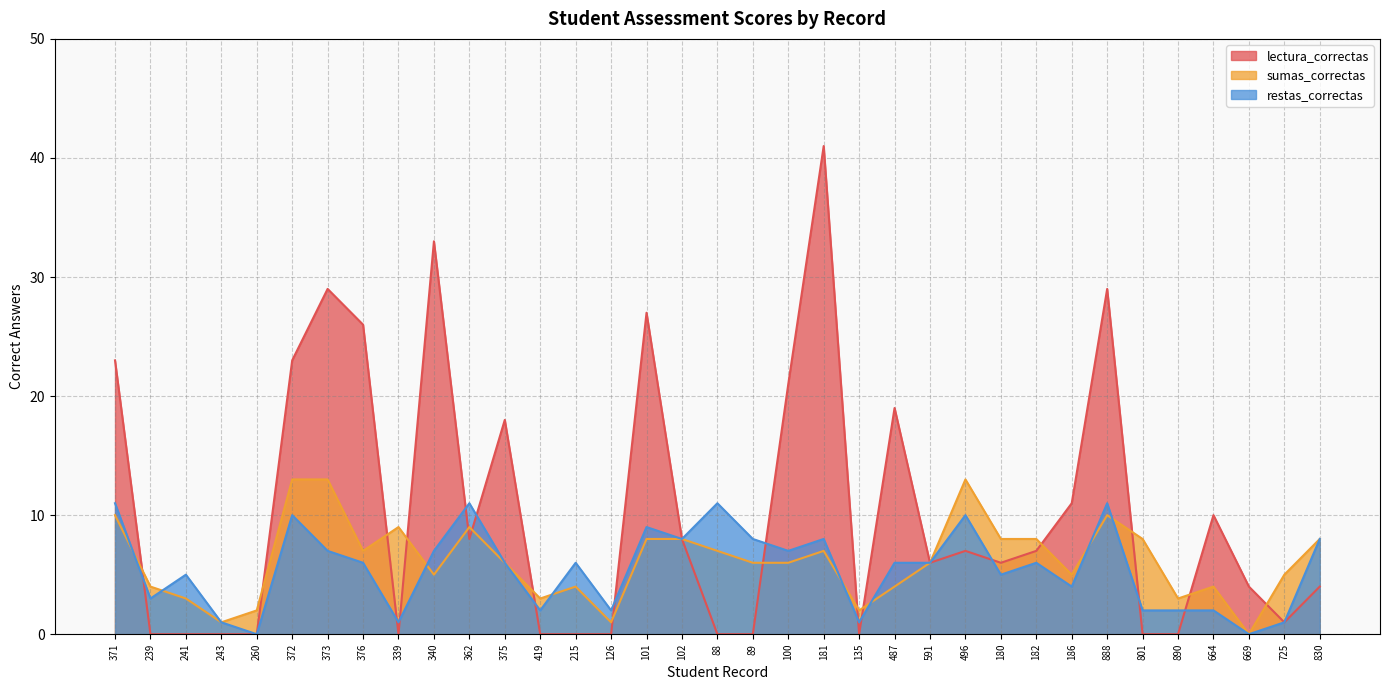

Which category has the highest value in the restas_correctas series?

371